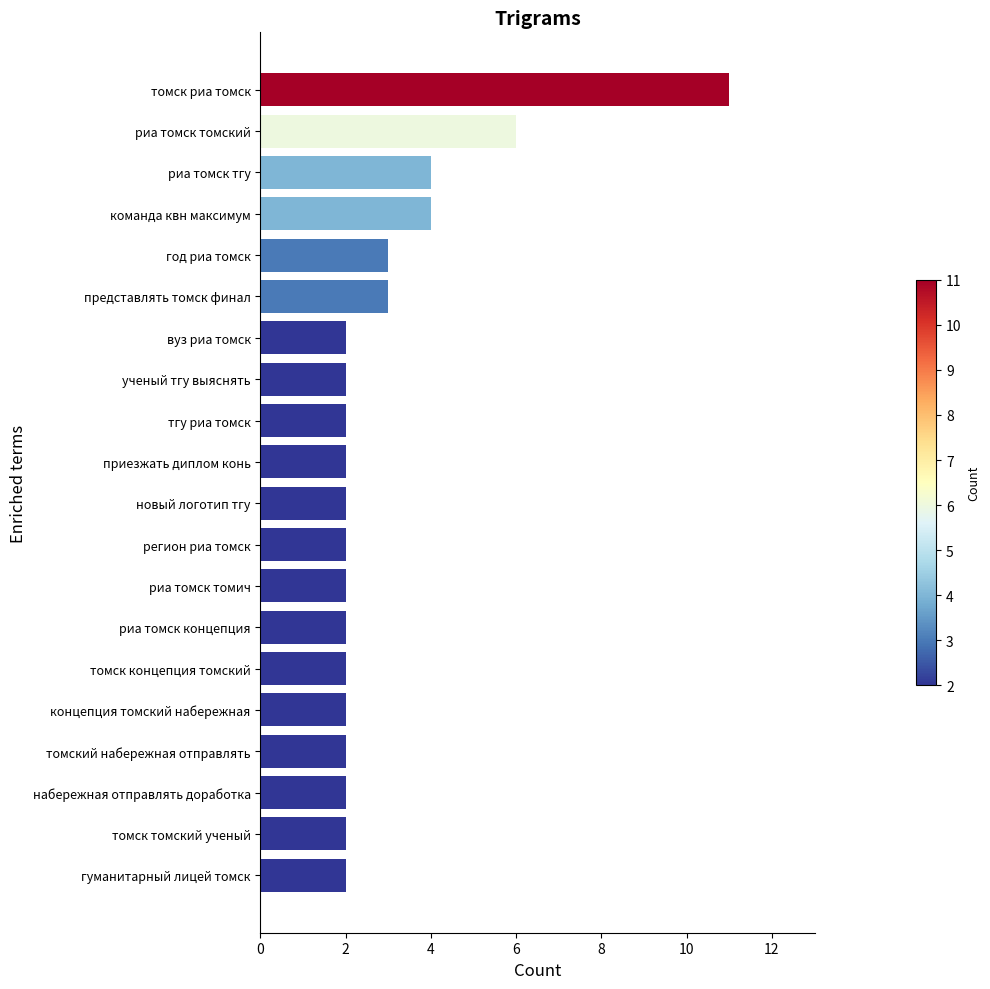

Reading bottom to top, extract all data points from this chart.

2	2	2	2	2	2	2	2	2	2	2	2	2	2	3	3	4	4	6	11